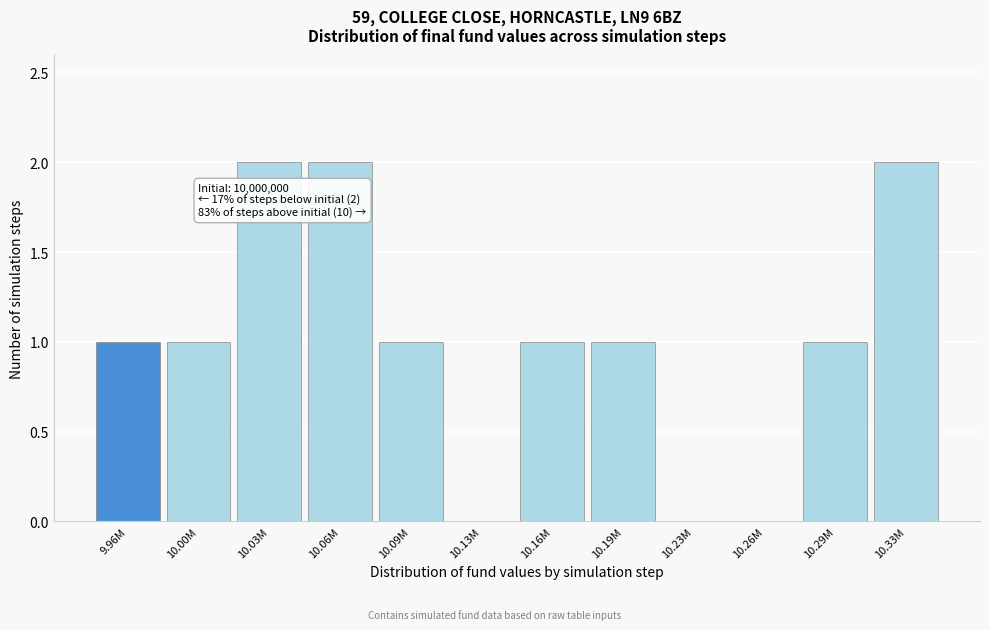

Reading right to left, what are all the values shown in this chart?

10.33M=2	10.29M=1	10.26M=0	10.23M=0	10.19M=1	10.16M=1	10.13M=0	10.09M=1	10.06M=2	10.03M=2	10.00M=1	9.96M=1